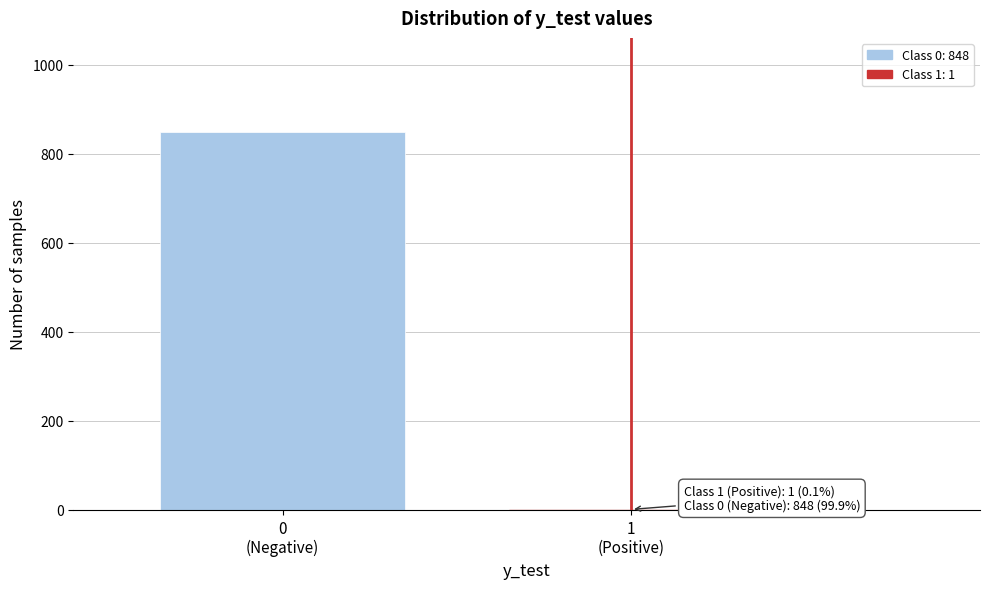

What is the greatest value displayed?

848